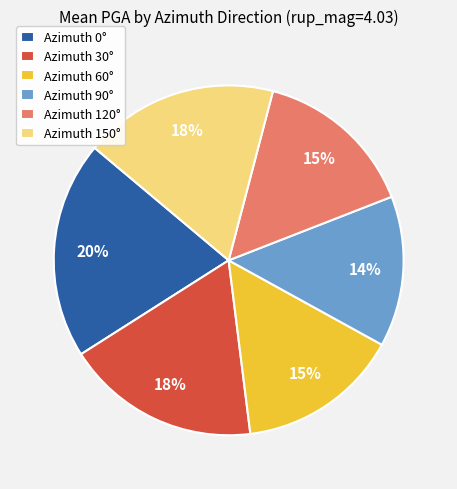

The Azimuth 30° slice represents 18% of the pie. True or false?

True